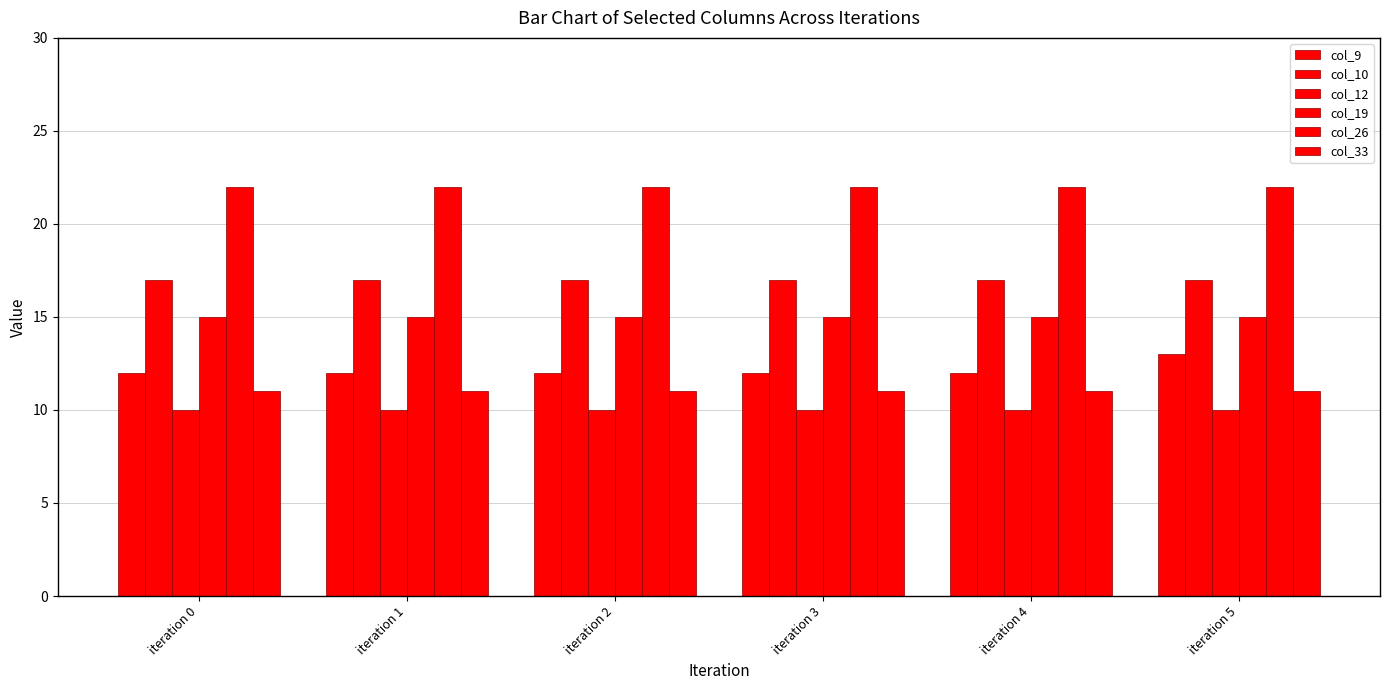

The value of col_33 at iteration 2 is 7. True or false?

False